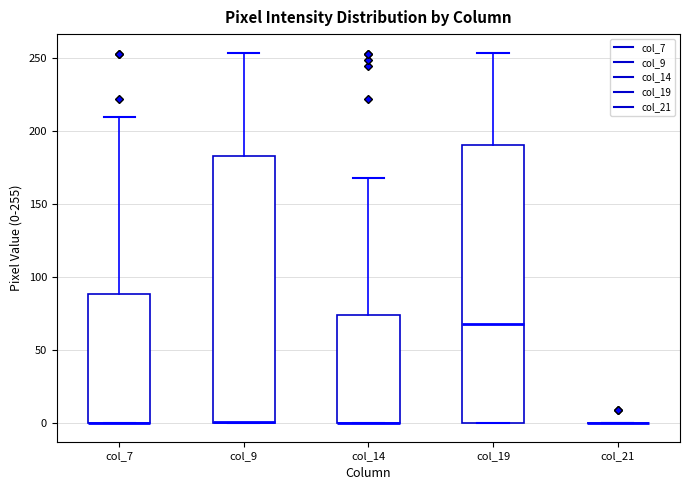

Comparing the boxes themselves (not the whiskers), which one is the tallest?

col_19